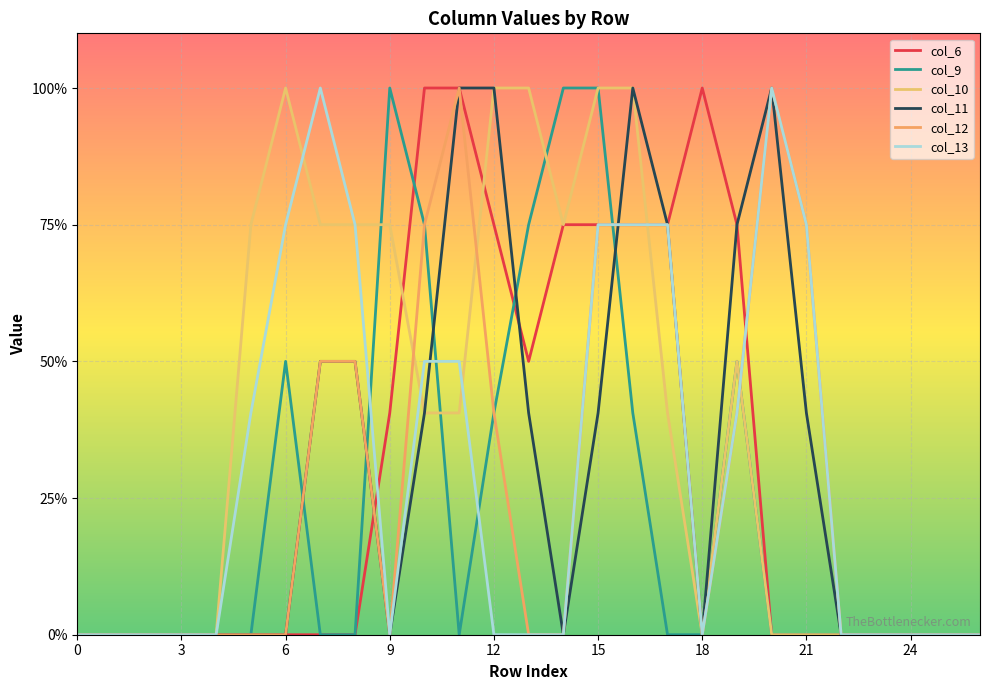

Does the chart have visible grid lines?

Yes